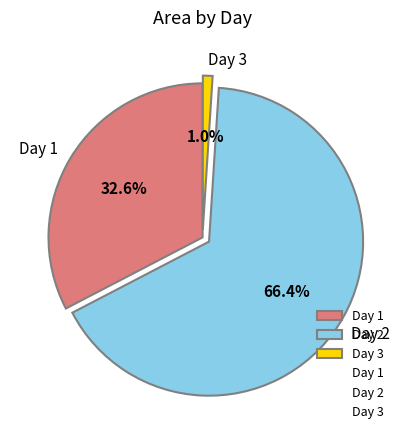

Is there a majority slice in this chart?

Yes